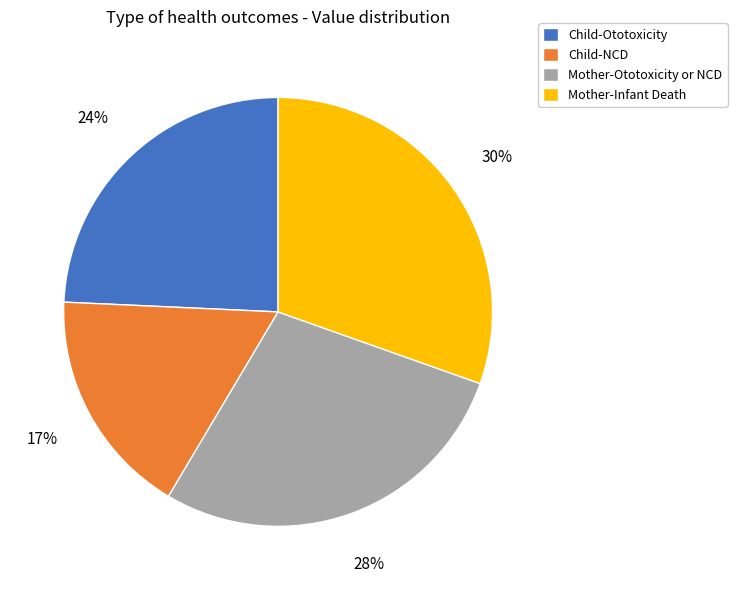

Count the number of slices in the pie.

4